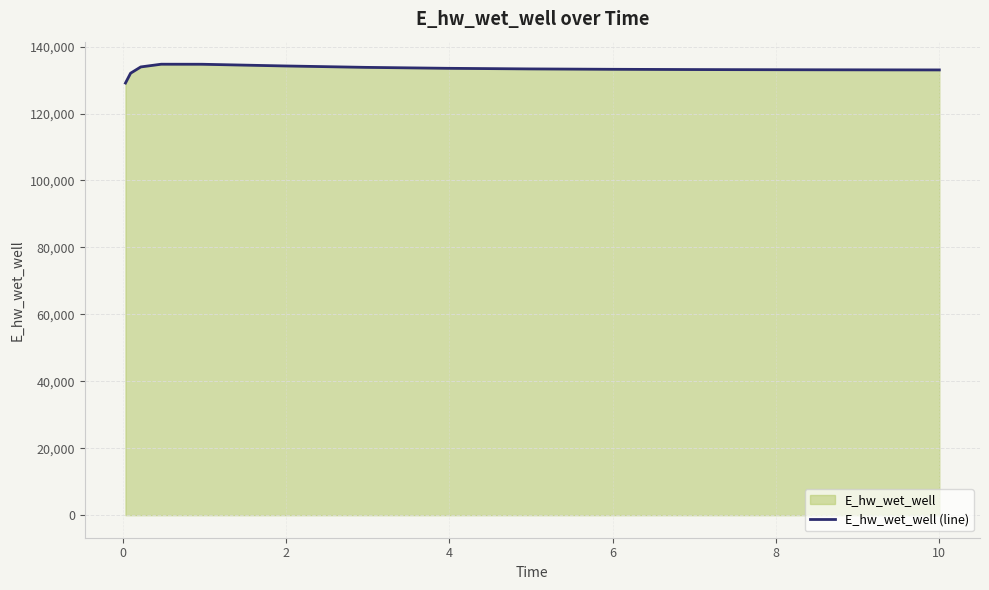

Reading right to left, extract all data points from this chart.

133022.5	133034.7	133065.0	133107.1	133134.4	133210.7	133326.2	133506.4	133790.1	134215.9	134715.9	134728.8	133917.7	132040.7	129107.8